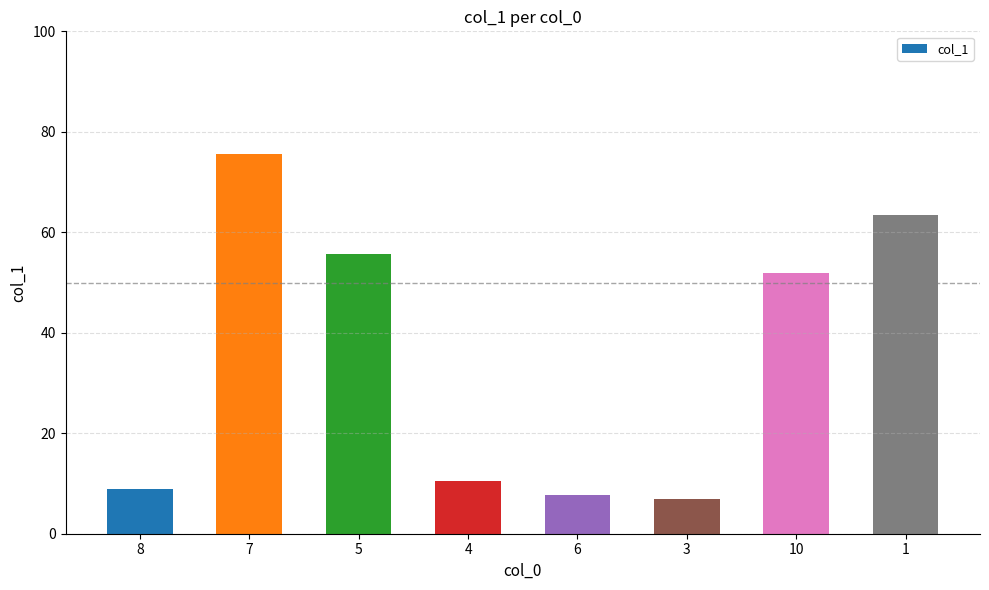

What is the difference between the second highest and second lowest values?

55.8